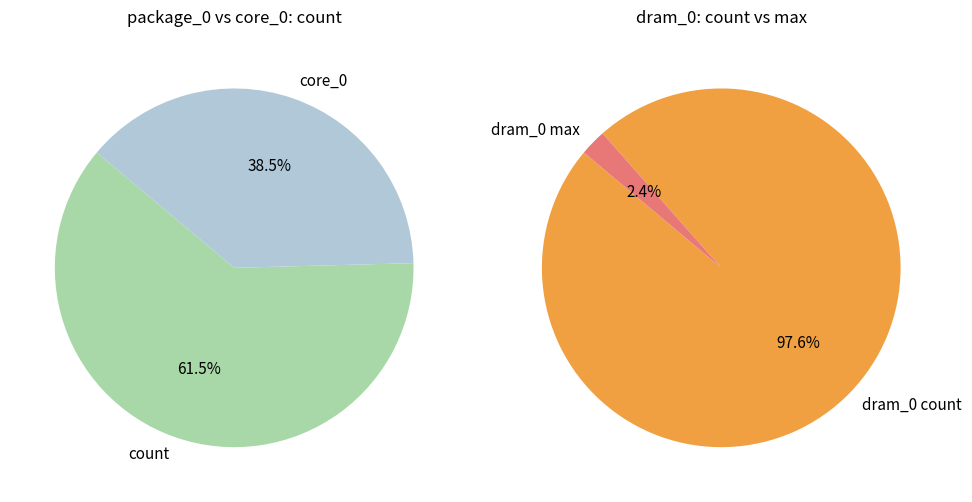

Is there a majority slice in this chart?

Yes